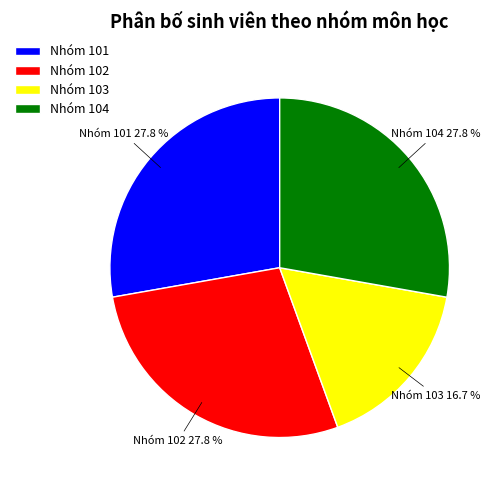

Is the sum of Nhóm 104 and Nhóm 102 greater than half?

Yes